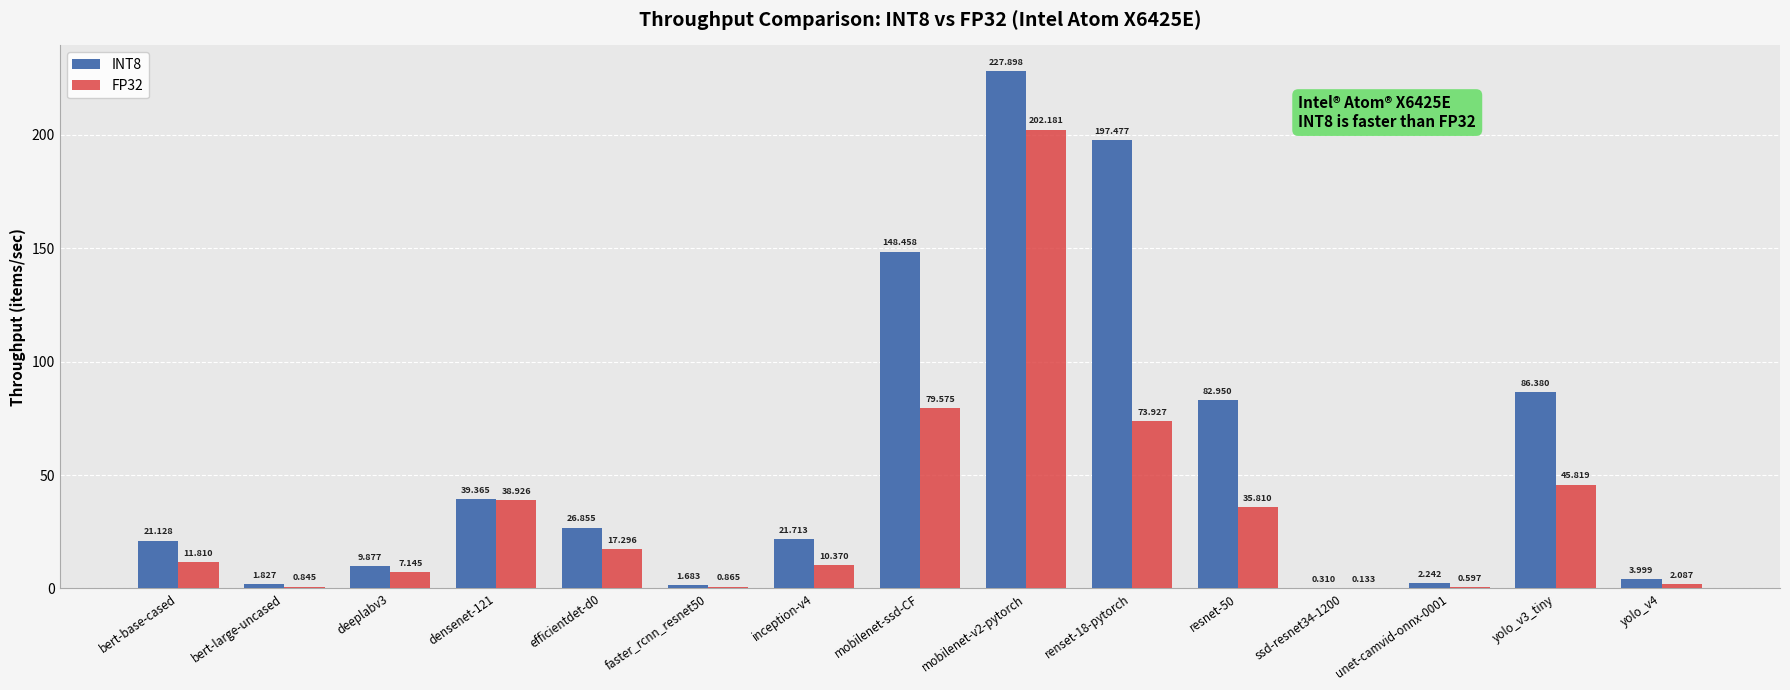

Where does the FP32 series first go above 11?

bert-base-cased